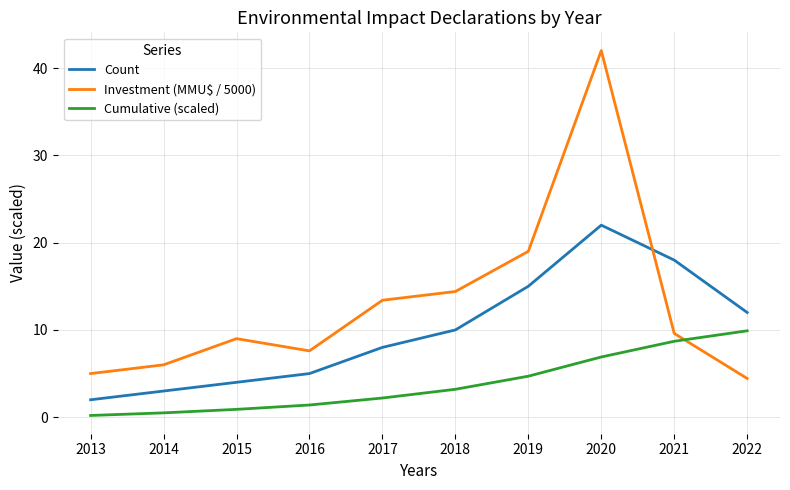

At how many categories does at least one series exceed 33?

1